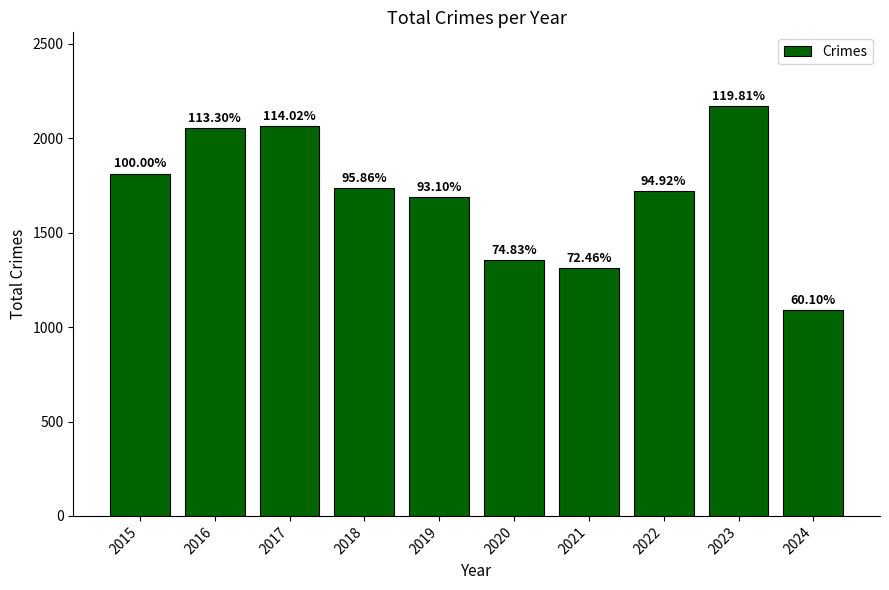

What is the change in value from 2017 to 2019?

-379